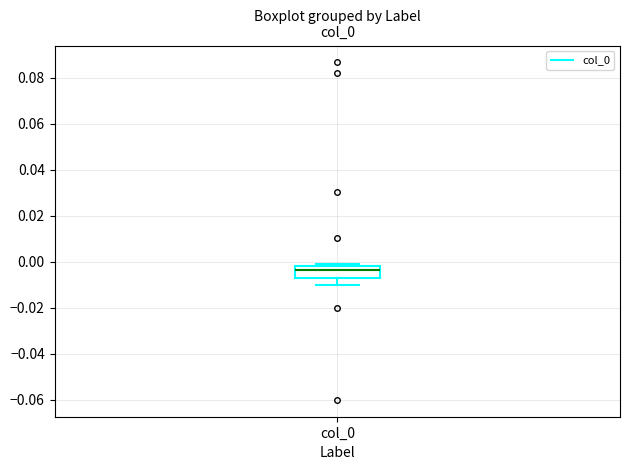

Transcribe this box plot: give where the median line is, the range the box spans, and where the two whiskers end, as read against the y-axis. The values are not printed on the chart, so give them approximately, as read against the axis.

median -0.004, box -0.006 to -0.002, whiskers -0.010 to 0.000